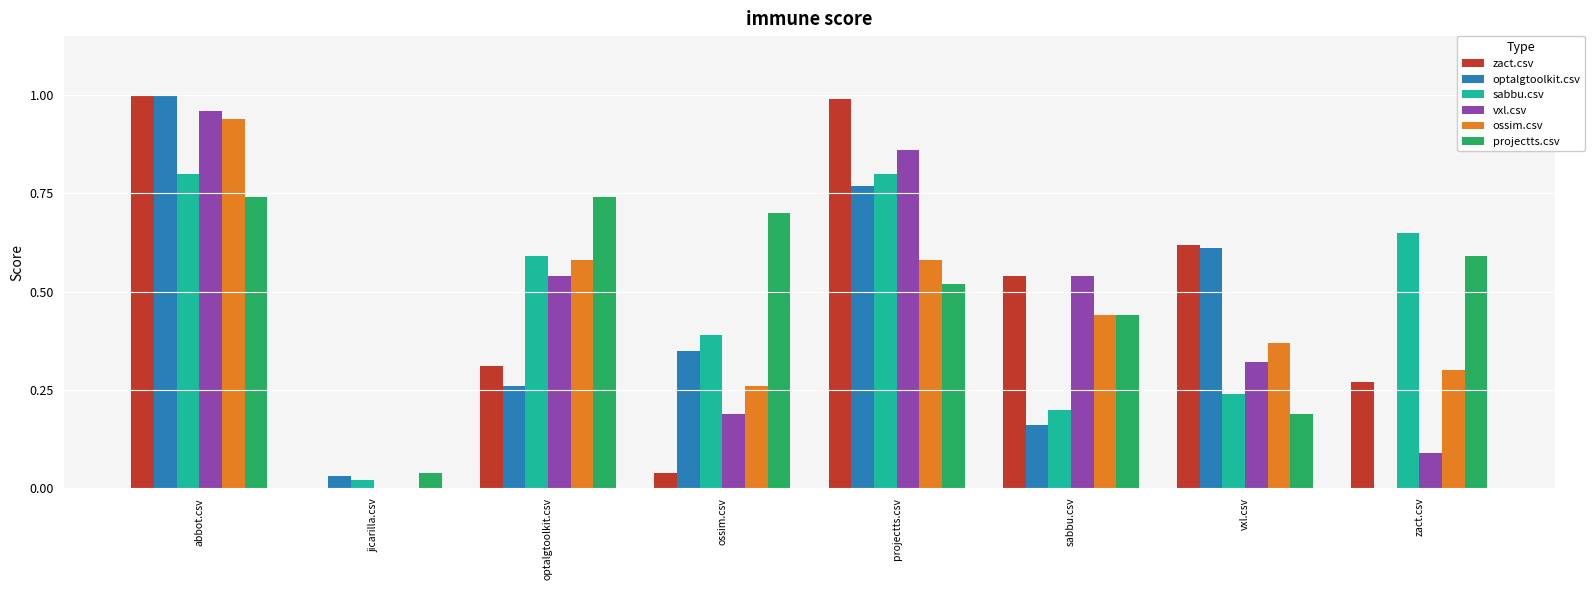

Does the chart contain stacked bars?

No